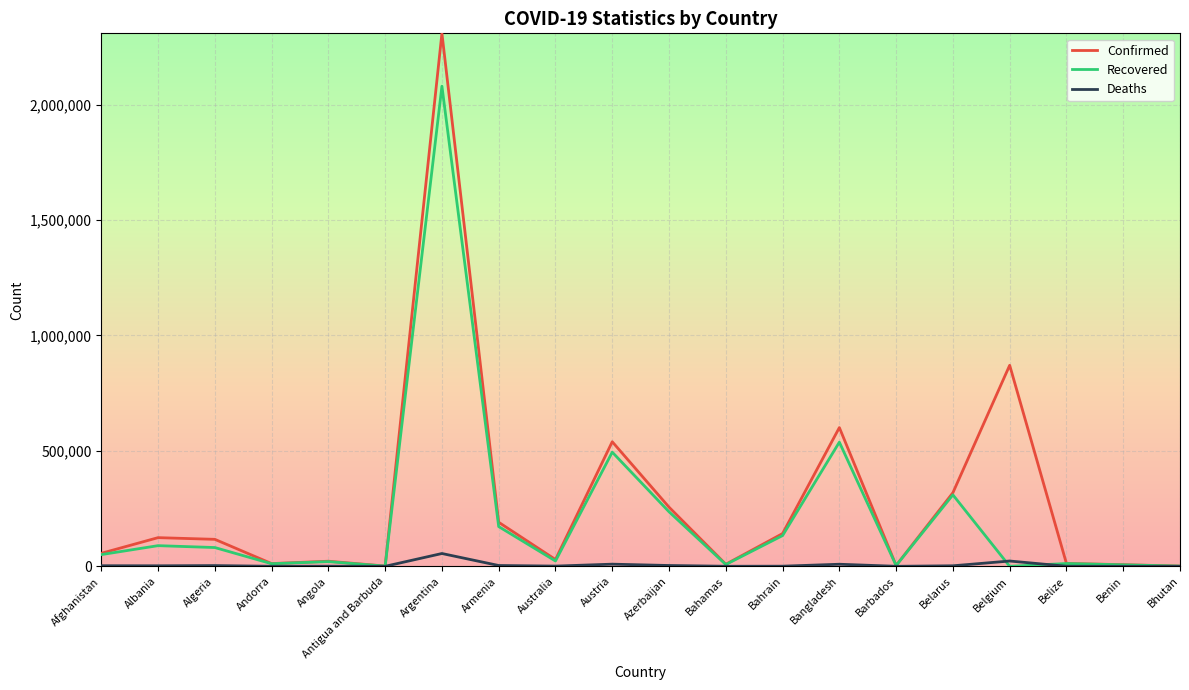

Is it true that Recovered equals 867 at Bhutan?

True